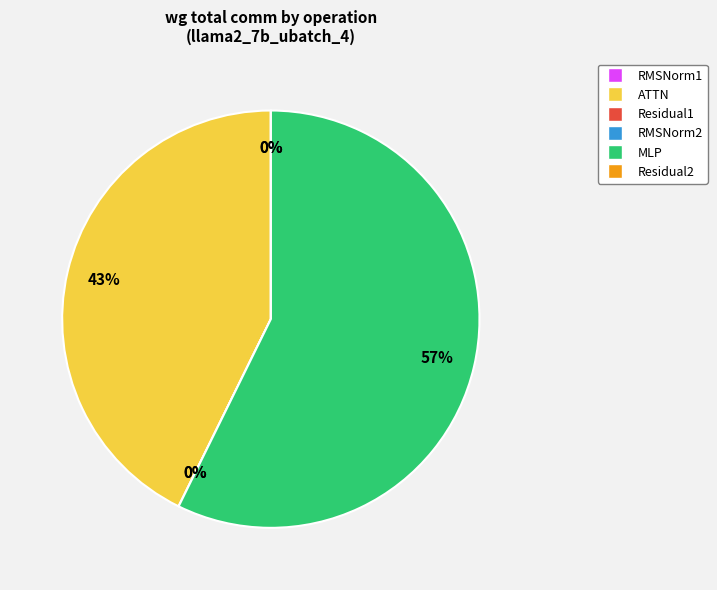

What is the majority slice?

MLP